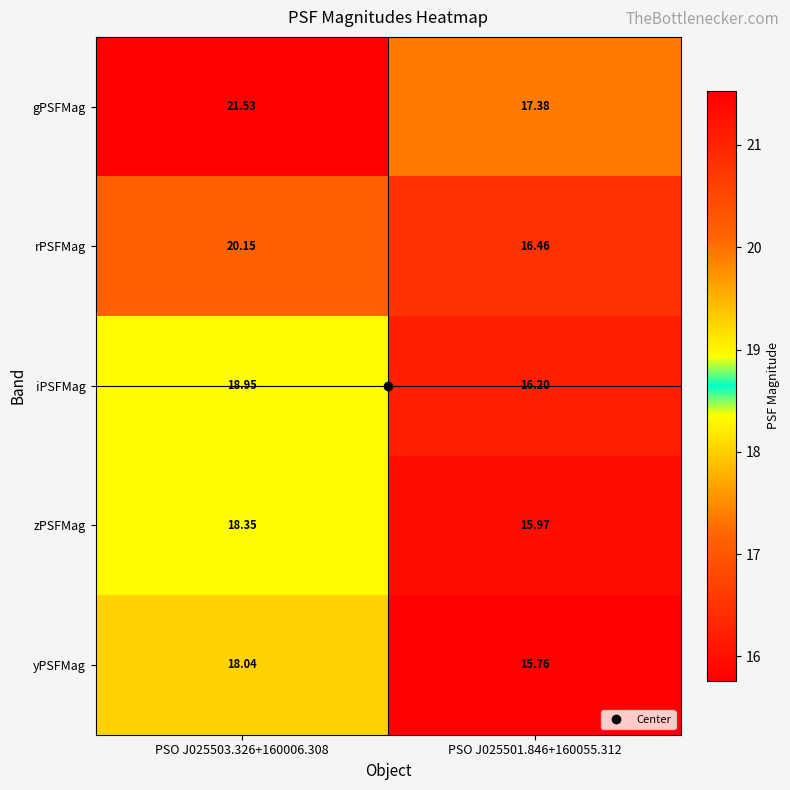

Rank the series by their maximum value, from highest to lowest.

gPSFMag, rPSFMag, iPSFMag, zPSFMag, yPSFMag